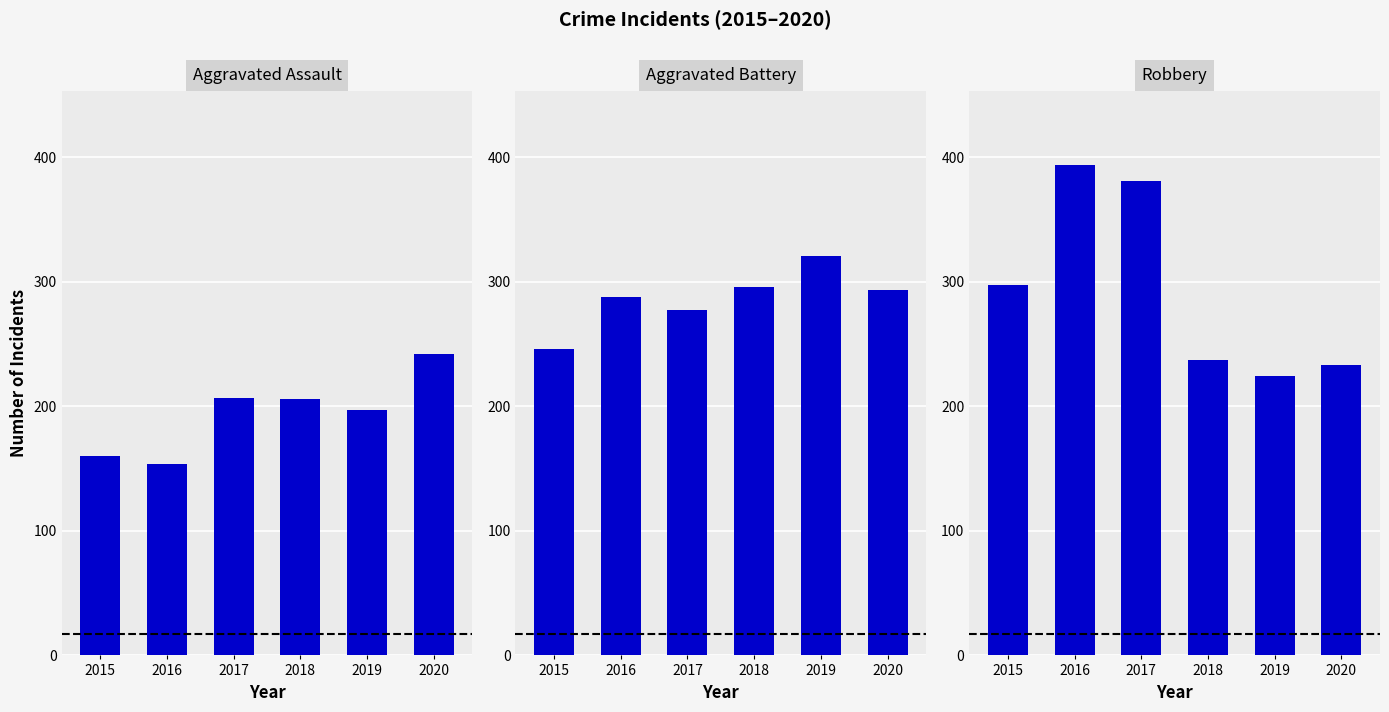

Rank the series by their maximum value, from highest to lowest.

Robbery, Aggravated Battery, Aggravated Assault